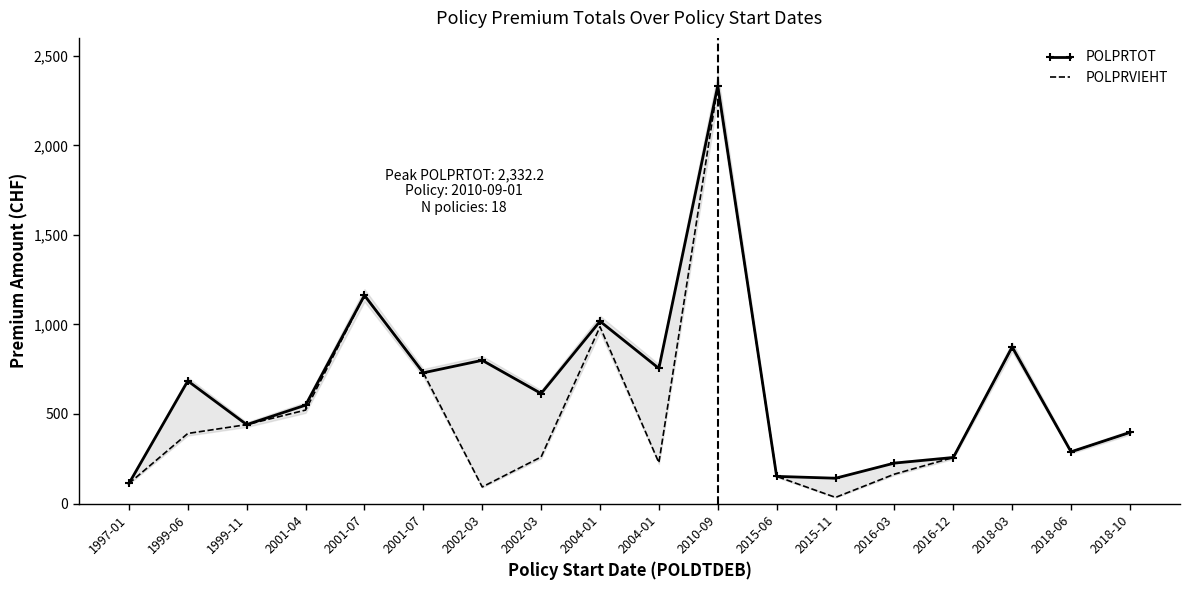

What is the sum of the POLPRTOT values at 2001-07 and 1997-01?

1274.3